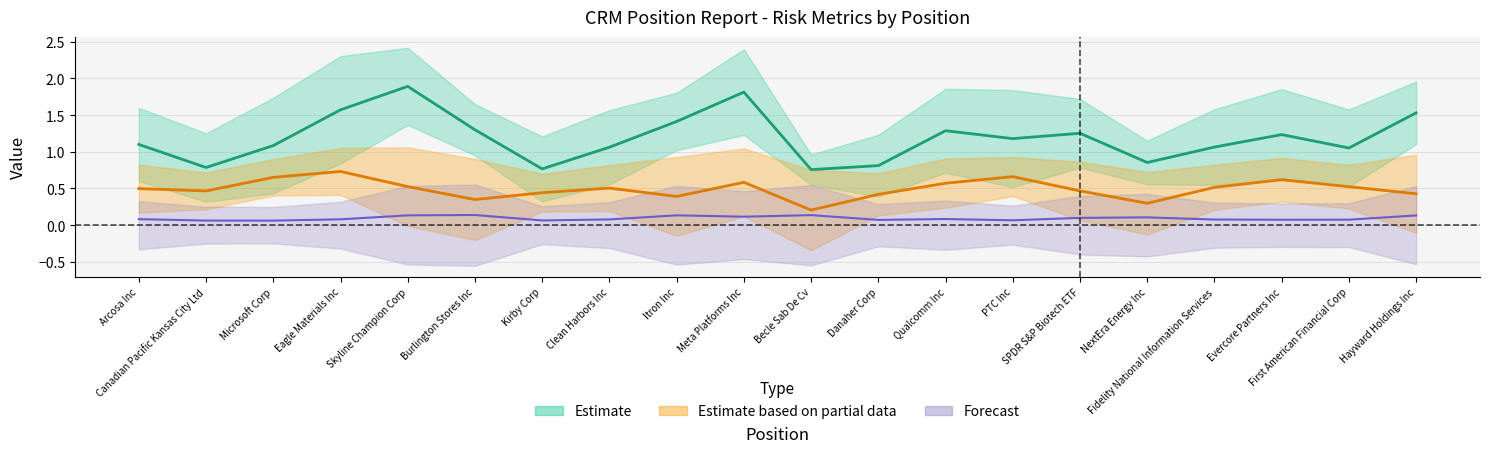

At which label does Correl reach its peak?

Eagle Materials Inc